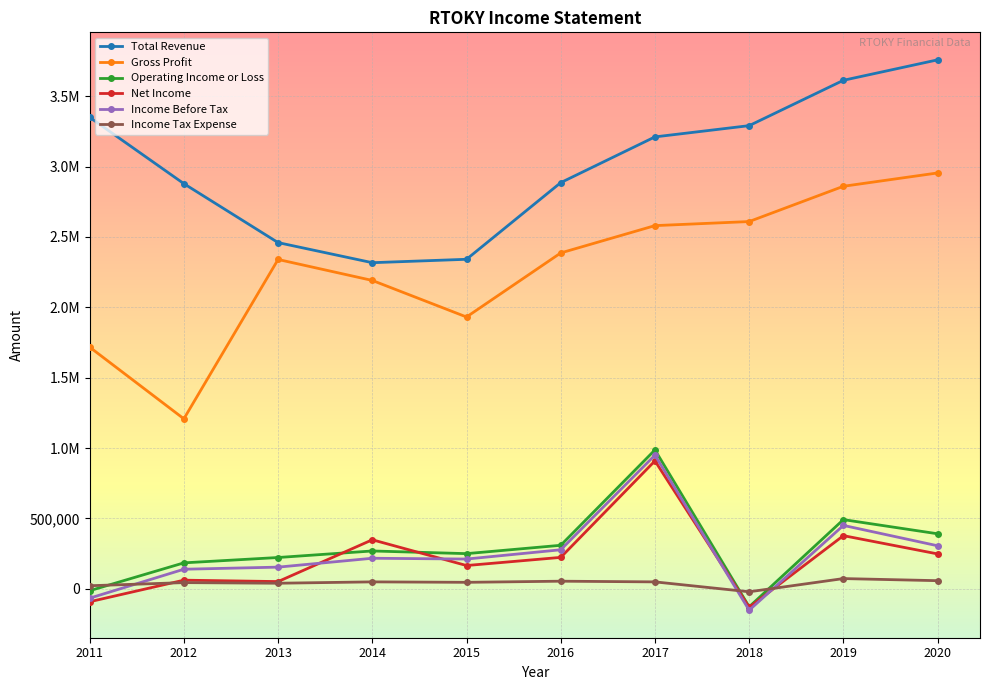

Which series has the largest total across all categories?

Total Revenue